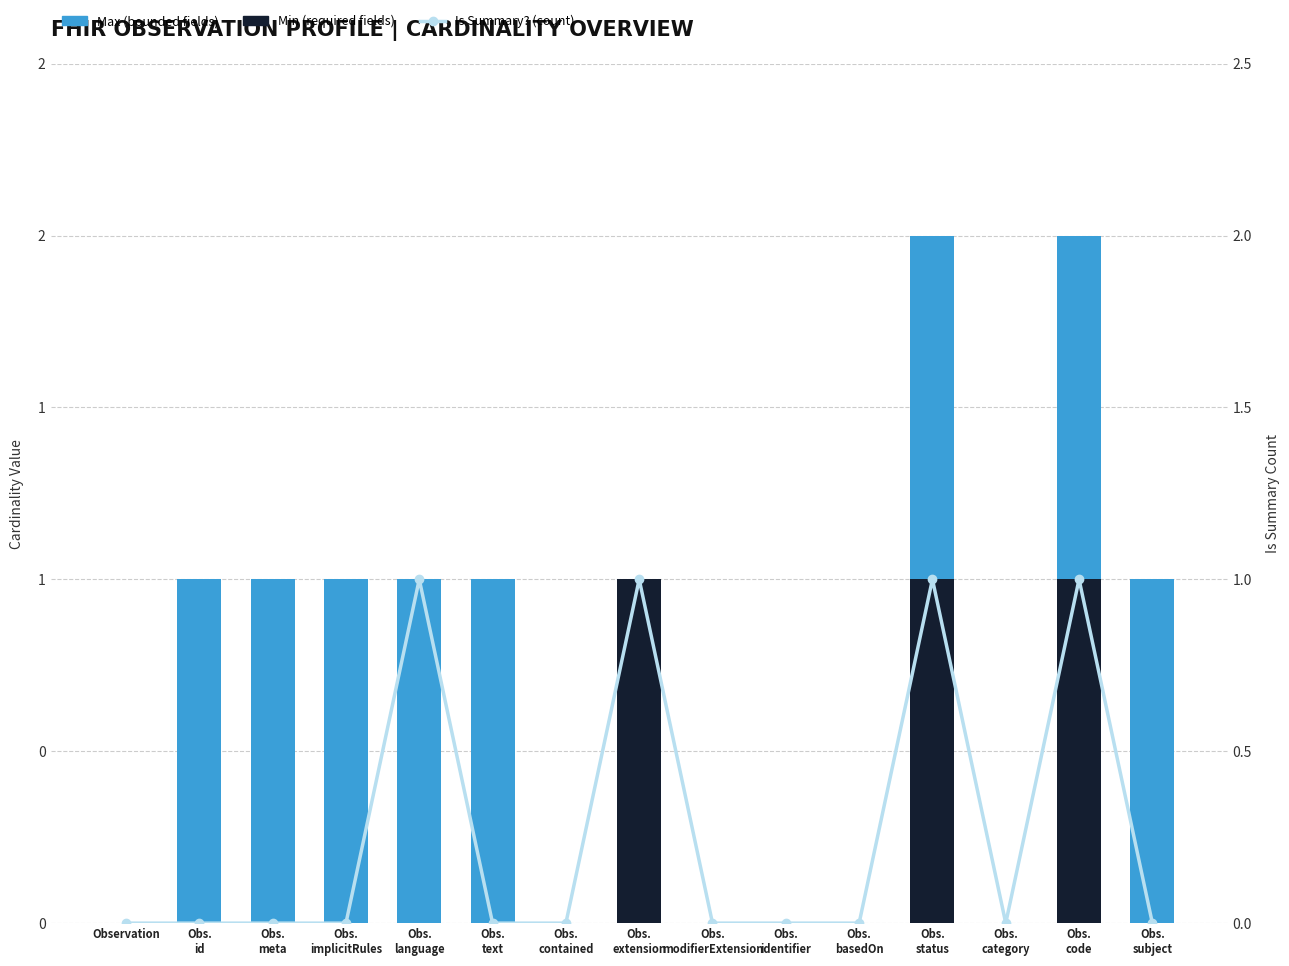

What is the label of the 8th bar from the left?

Obs.
extension